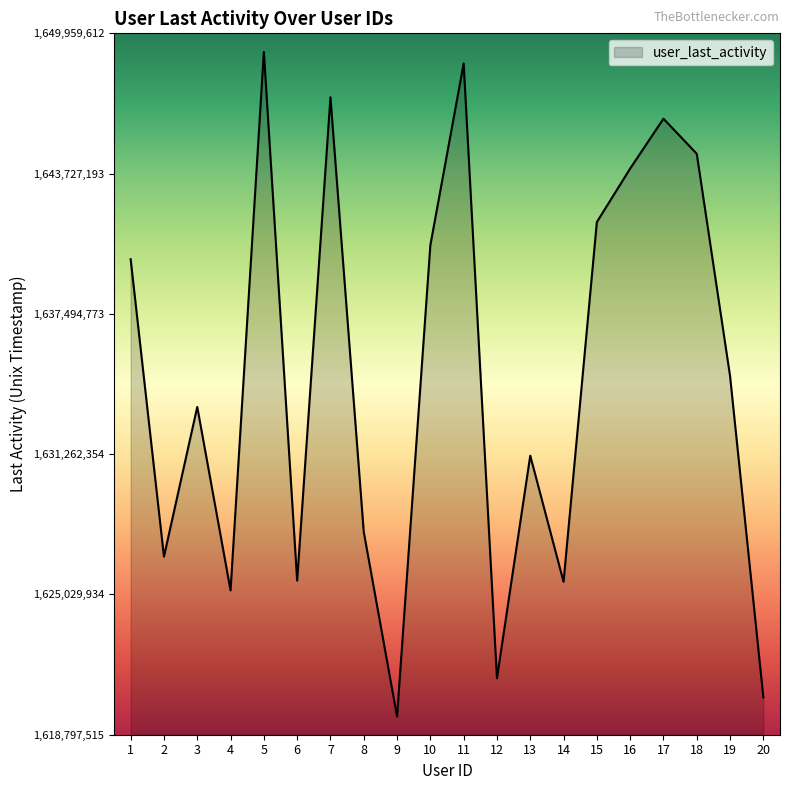

Read the value at 3.

1633361713